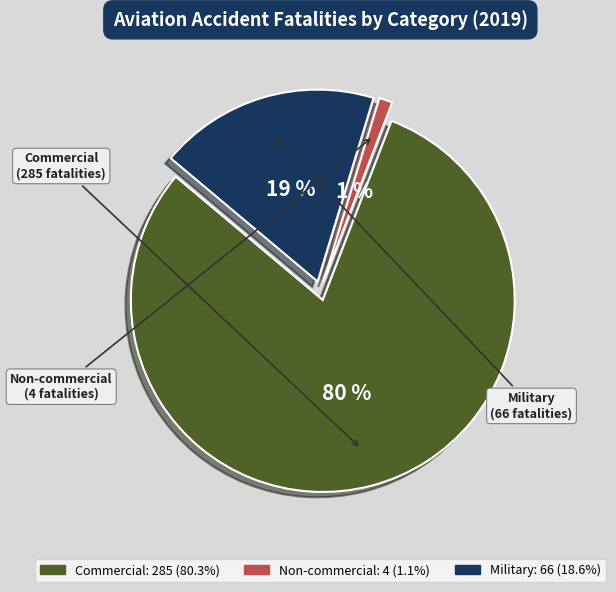

How many segments does this pie chart have?

3